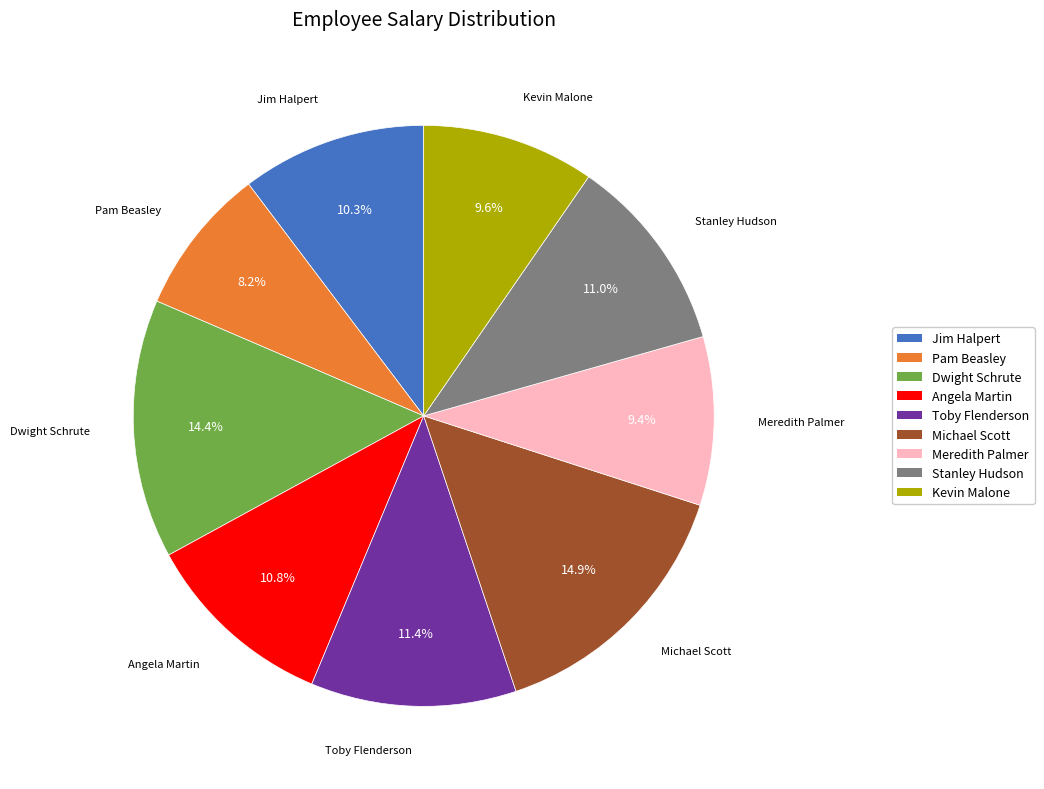

To the nearest percent, what percentage of the pie is Meredith Palmer?

9%